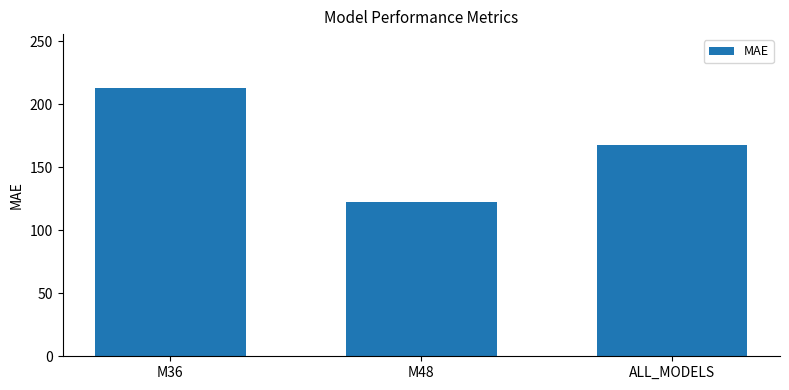

Are the bars grouped side by side (vs. stacked)?

No